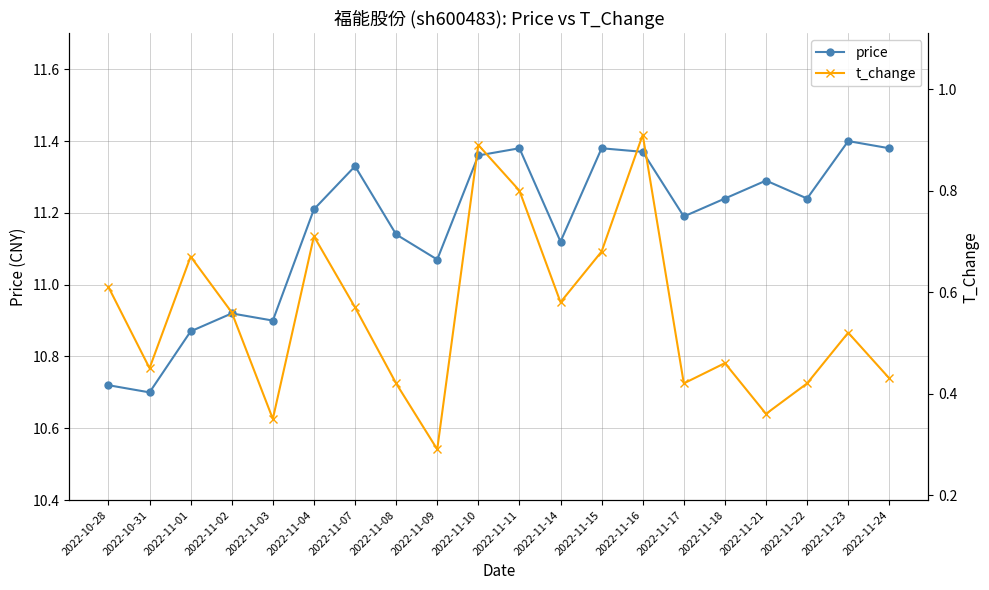

Between 2022-11-04 and 2022-11-23, which is larger?

2022-11-23